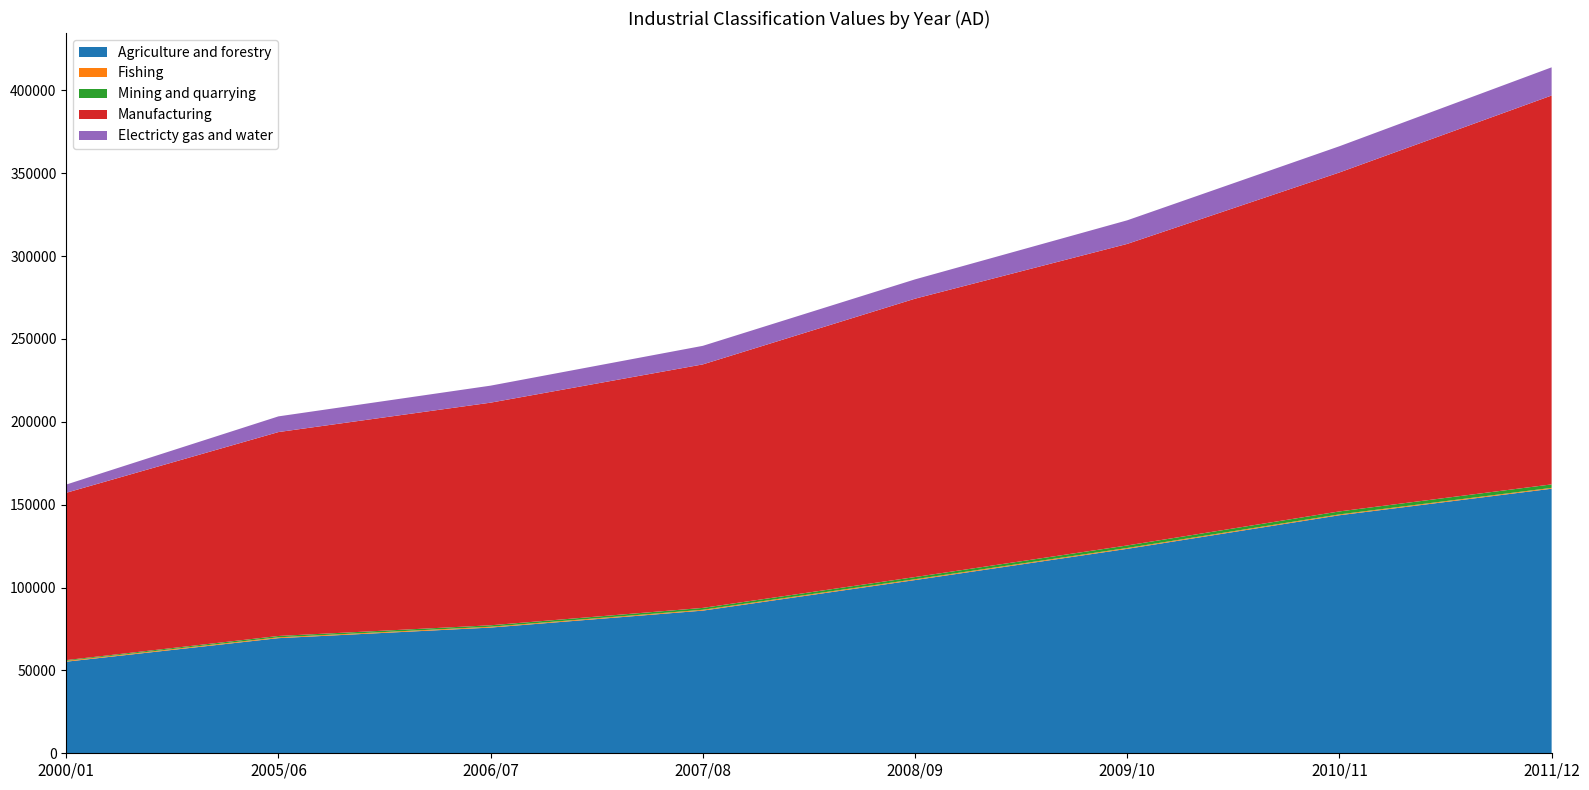

Reading left to right, what are all the values shown in this chart?

Agriculture and forestry: 2000/01=55268	2005/06=69465	2006/07=75849	2007/08=86078	2008/09=104510	2009/10=123352	2010/11=143622	2011/12=159627
Fishing: 2000/01=477	2005/06=501	2006/07=503	2007/08=505	2008/09=507	2009/10=509	2010/11=511	2011/12=513
Mining and quarrying: 2000/01=466	2005/06=810	2006/07=879	2007/08=1133	2008/09=1313	2009/10=1535	2010/11=1795	2011/12=2098
Manufacturing: 2000/01=100963	2005/06=123035	2006/07=134324	2007/08=146922	2008/09=167961	2009/10=181945	2010/11=204518	2011/12=234646
Electricty gas and water: 2000/01=4963	2005/06=9465	2006/07=10265	2007/08=11199	2008/09=11644	2009/10=14234	2010/11=15818	2011/12=17000